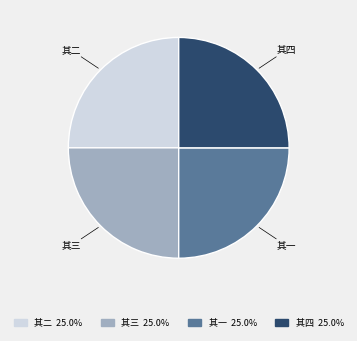

What is the ratio of the value at 其四 to the value at 其三?

1.0